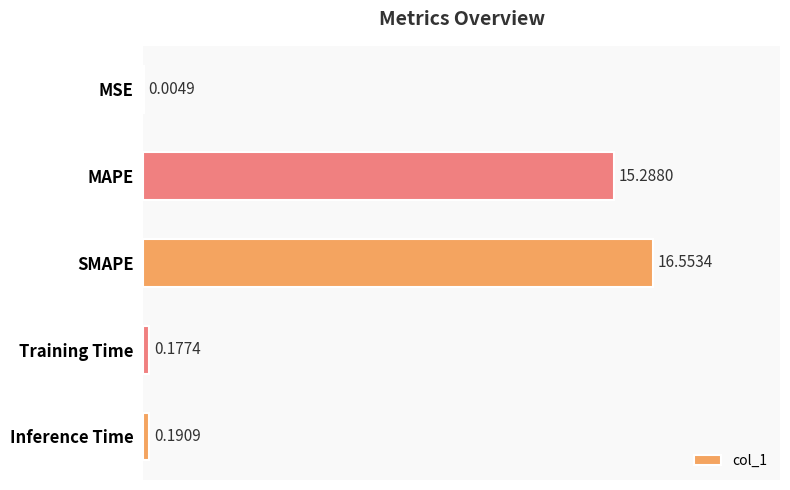

Where is the data nearest to the value 8?

MAPE